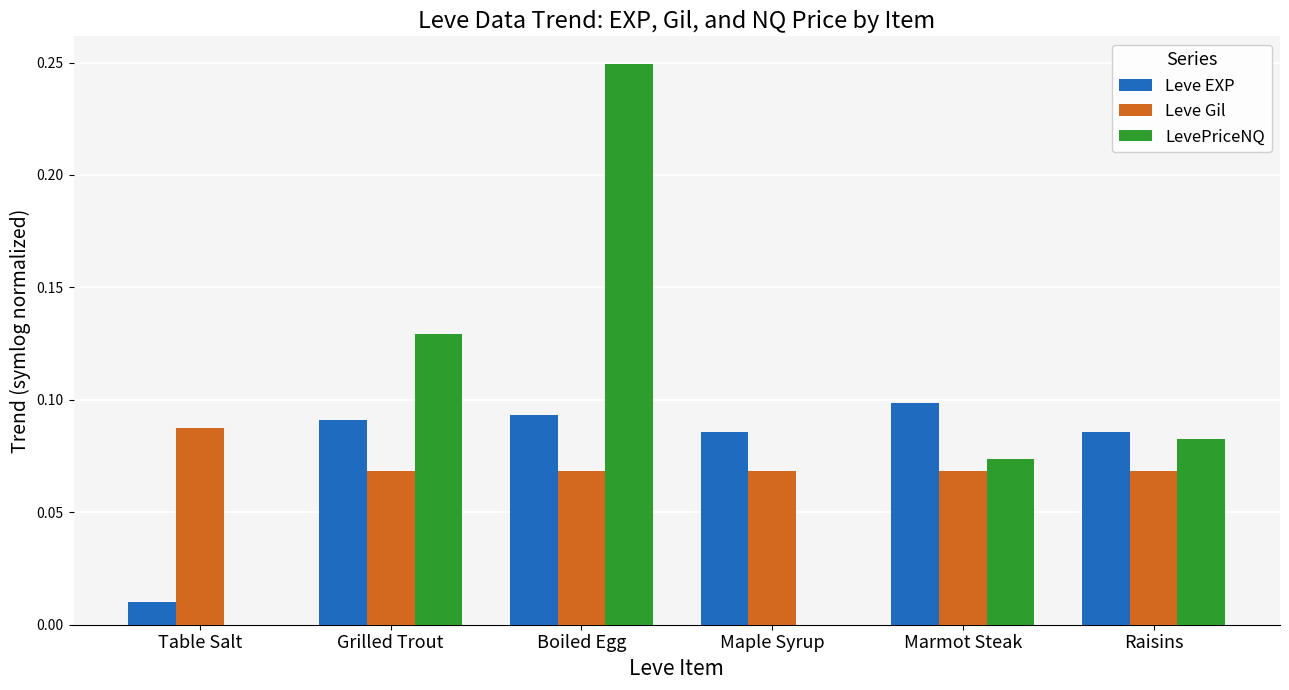

Which series changed the most between Table Salt and Marmot Steak?

Leve EXP